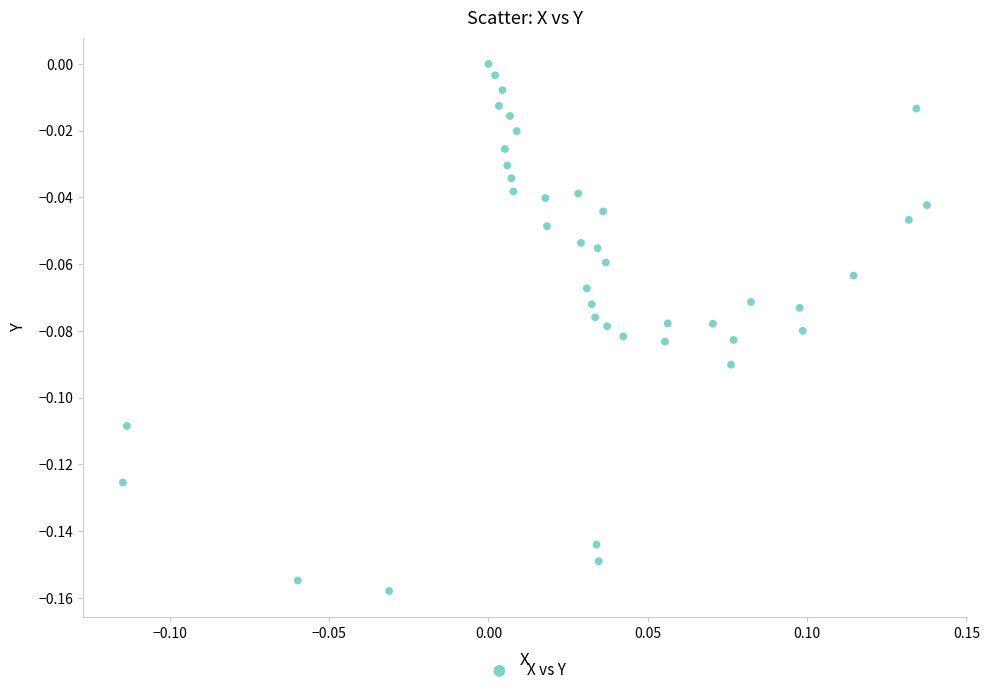

What is the range of X values (max minus min)?

0.3